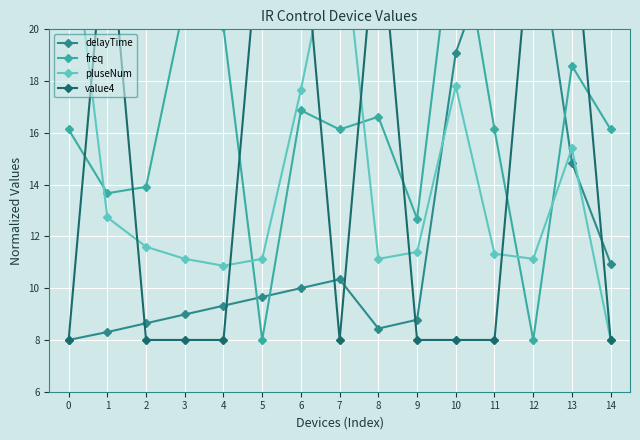

Where is delayTime nearest to the value 16?

13